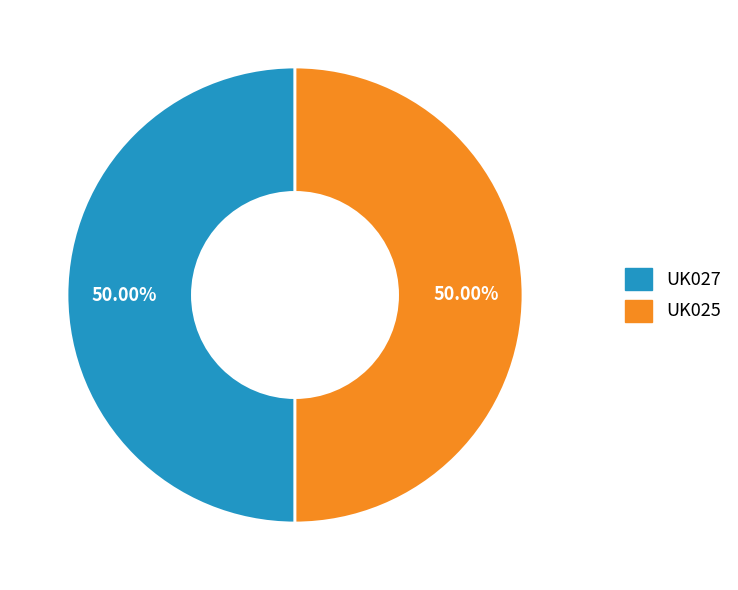

To the nearest percent, what is the difference between the UK027 and UK025 slice percentages?

0%